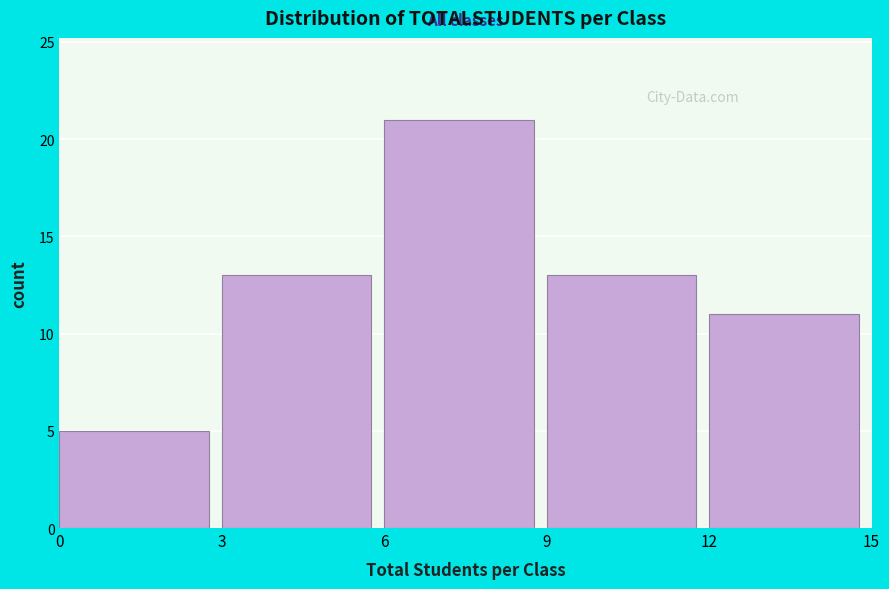

What is the height of the bar covering 12 to 15 on the x-axis? The values are not printed on the chart, so give them approximately, as read against the axis.

11